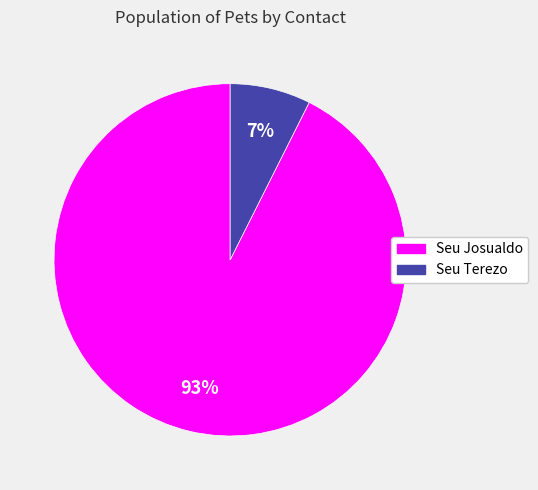

Is there a majority slice in this chart?

Yes